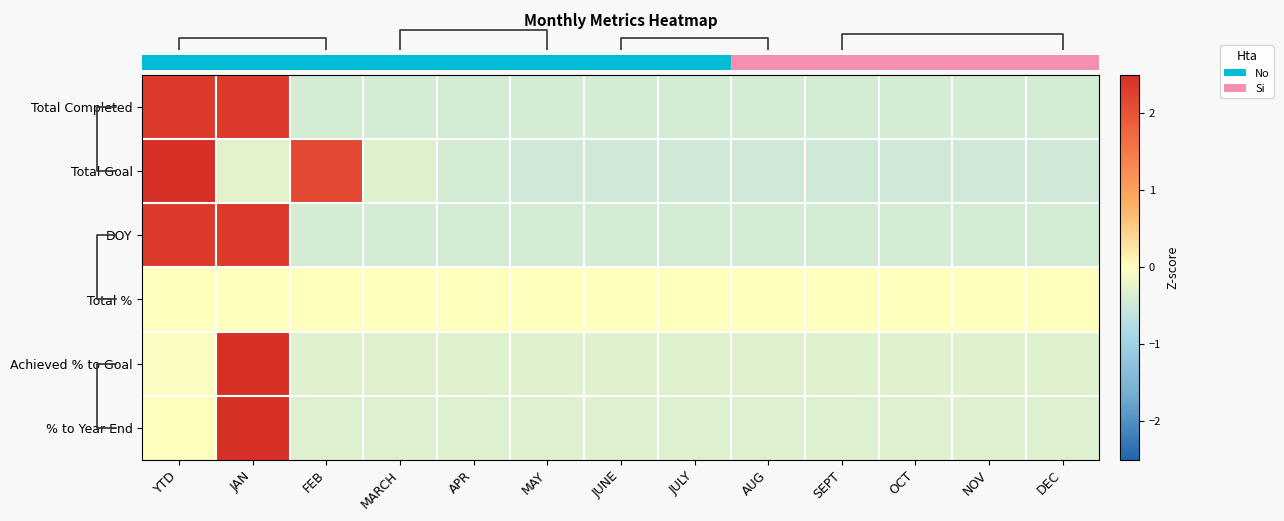

Which series has the largest total across all categories?

DOY